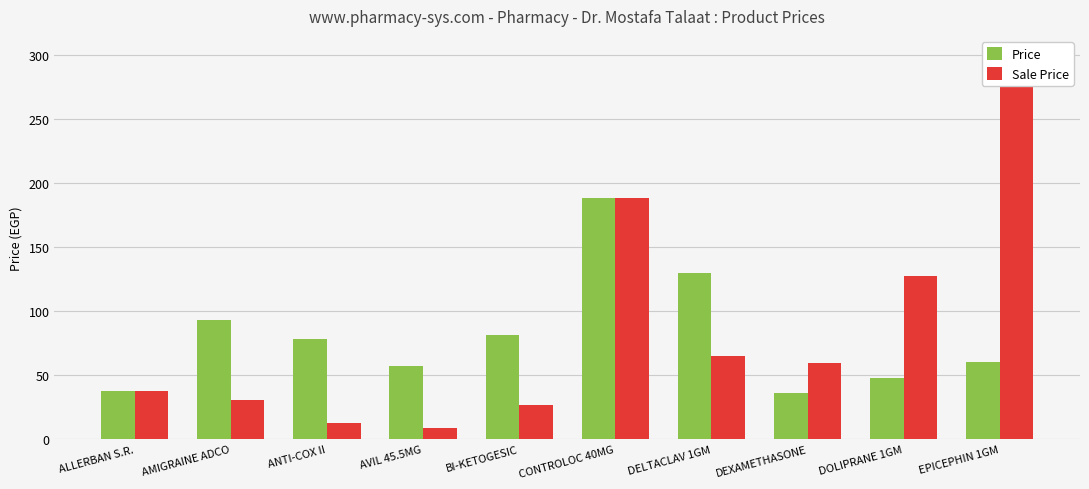

What is the maximum value for Sale Price?

300.0